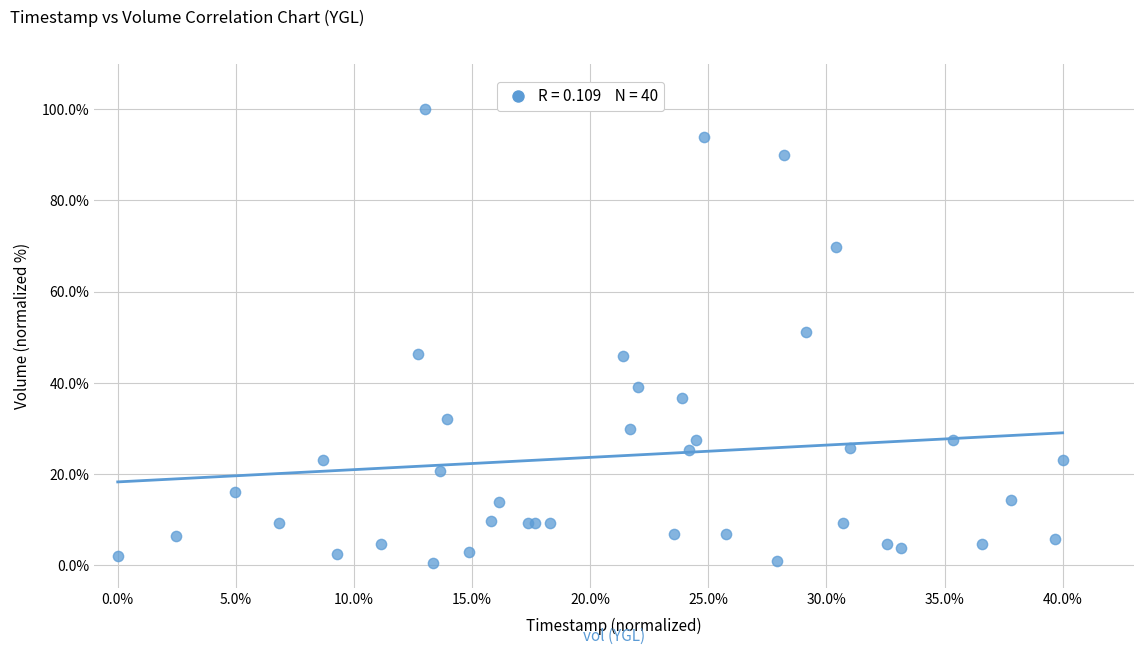

What Y value in the scatter plot is closest to 50?

51.2